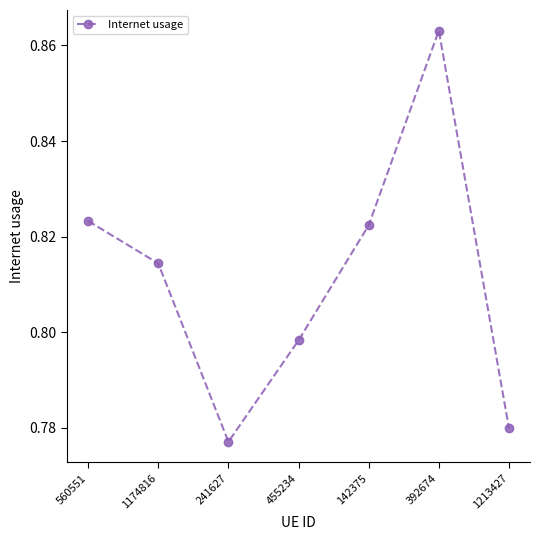

What position from the left is 142375?

5